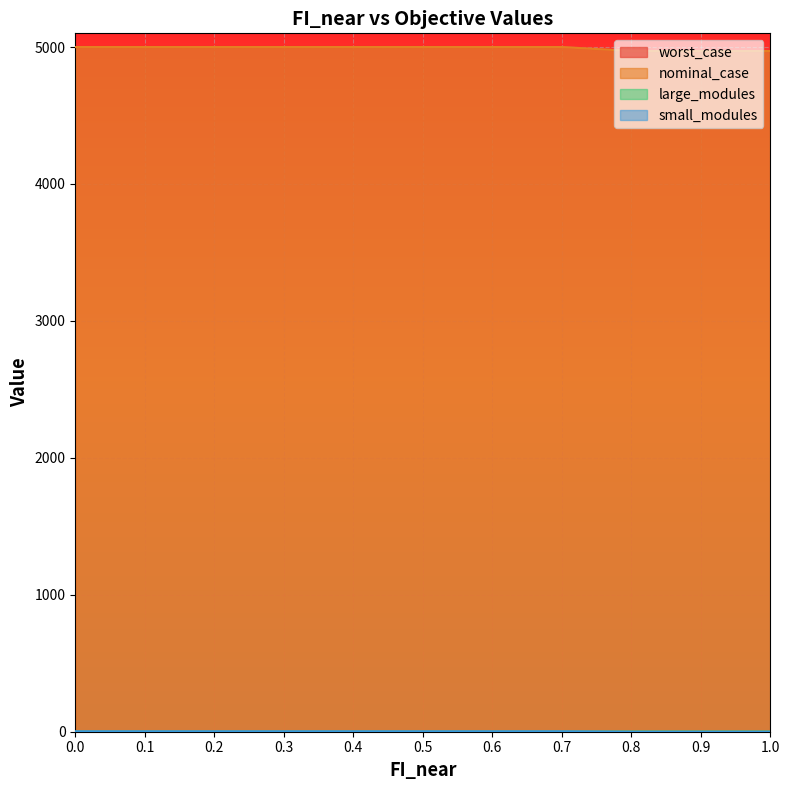

What is the label of the 4th point from the left?

0.3